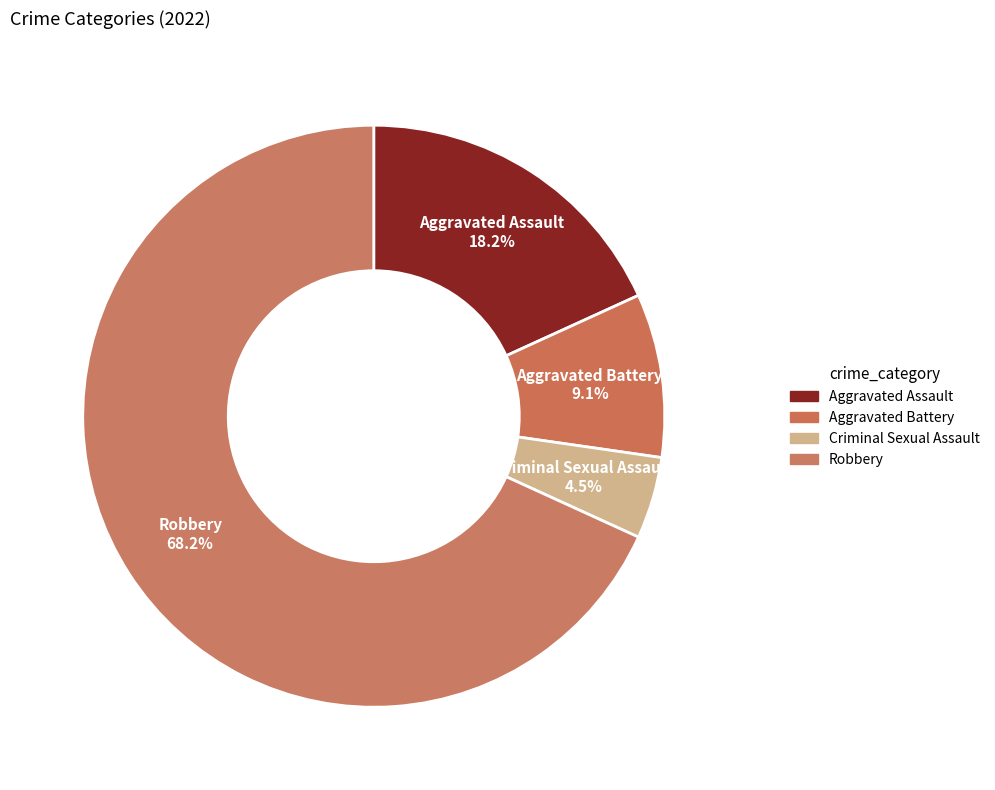

How many segments does this pie chart have?

4